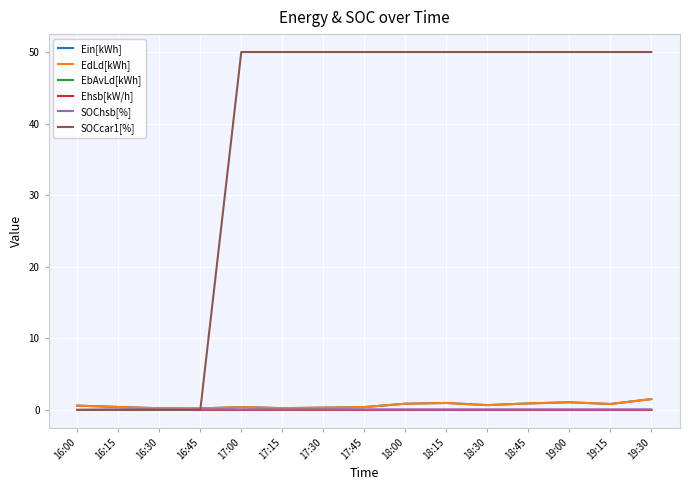

What is the maximum value shown in the chart?

50.0